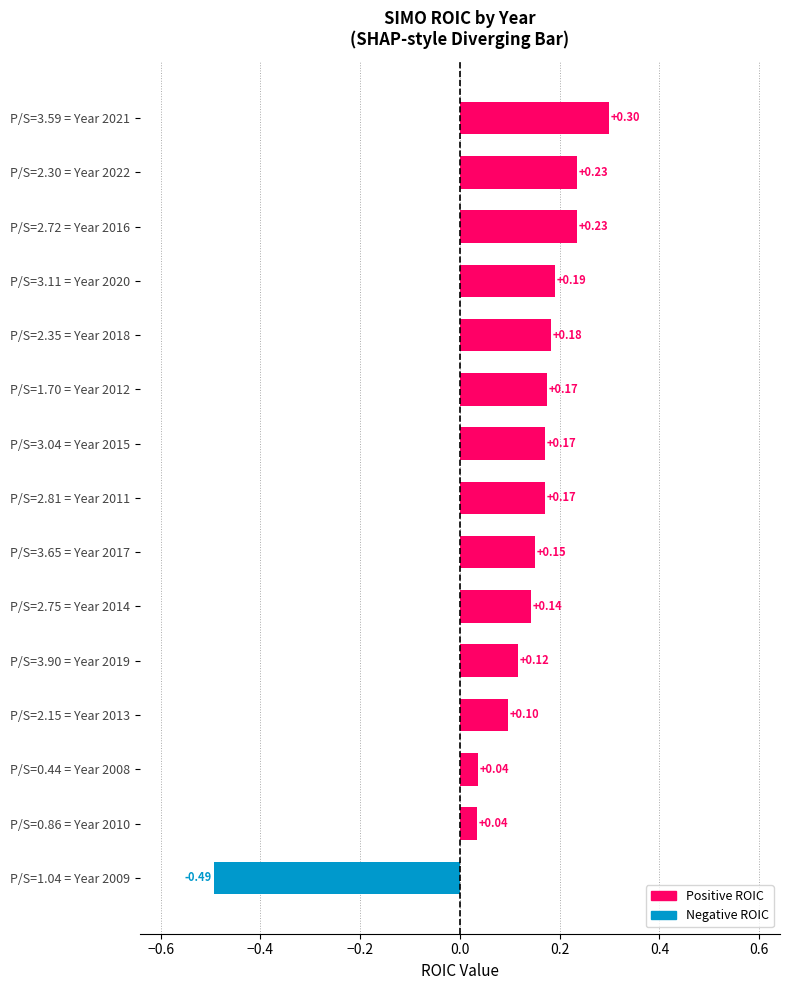

How many values are below zero?

1